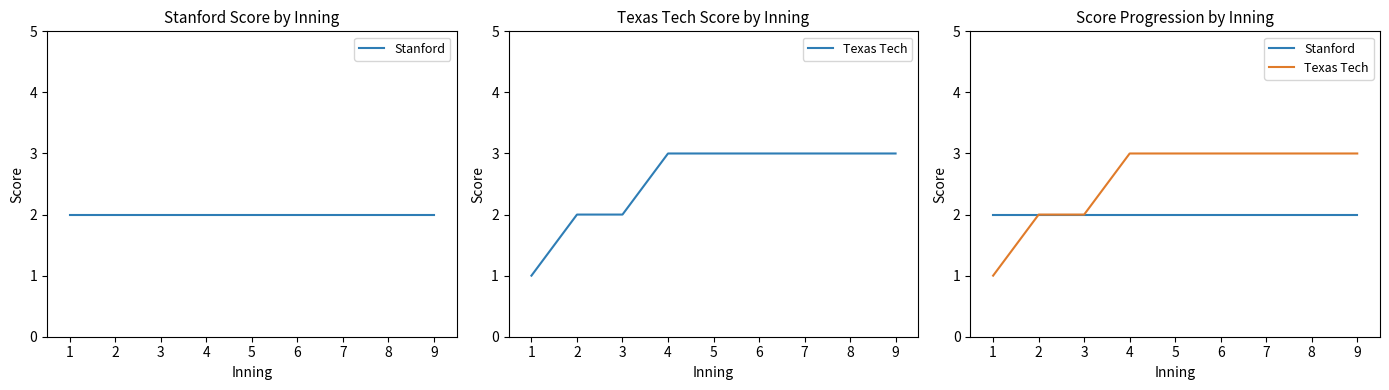

The Texas Tech series shows 5 at 5. True or false?

False